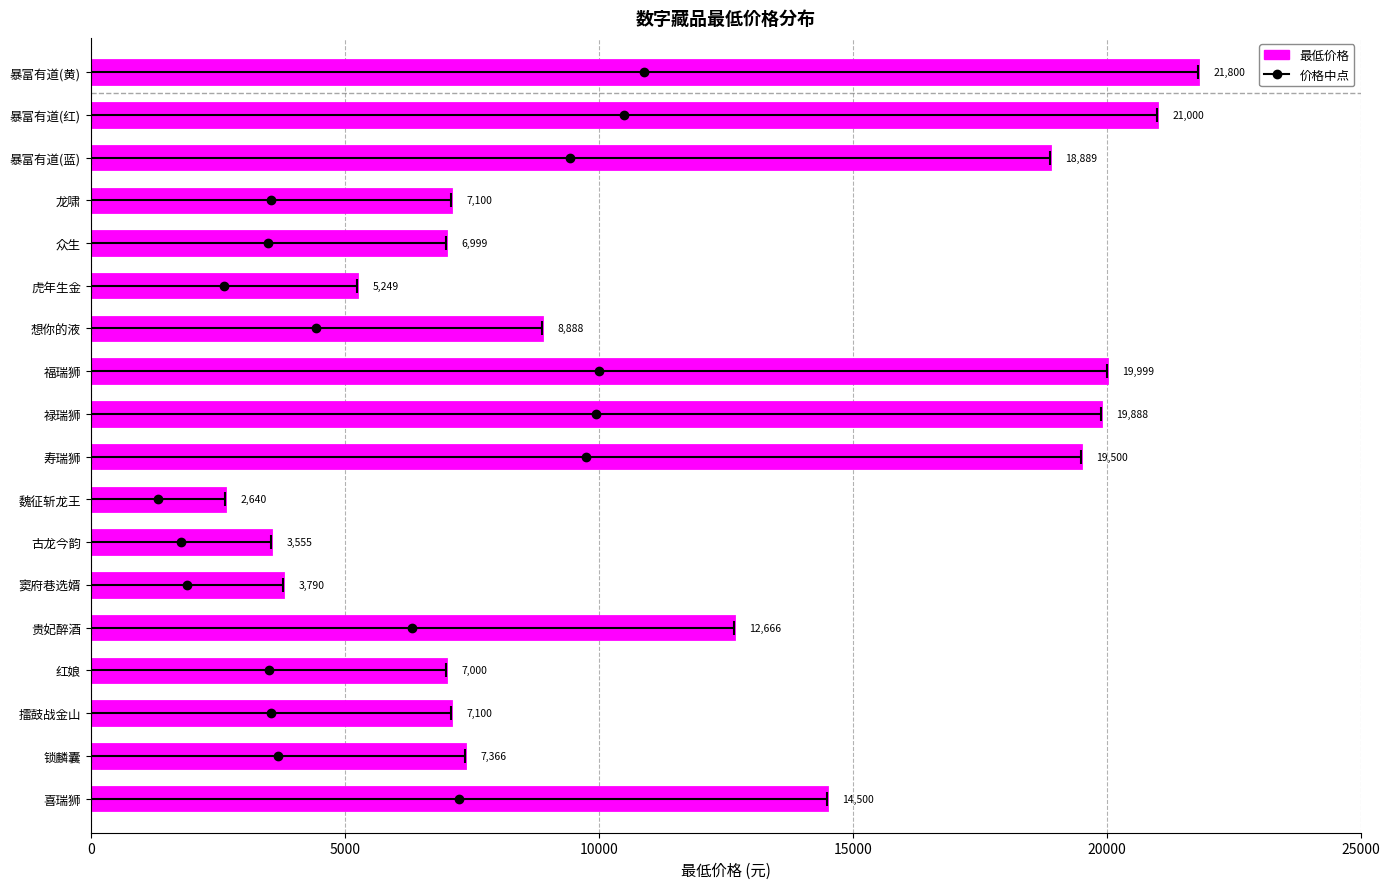

What is the change in value from 擂鼓战金山 to 寿瑞狮?

+12400.0